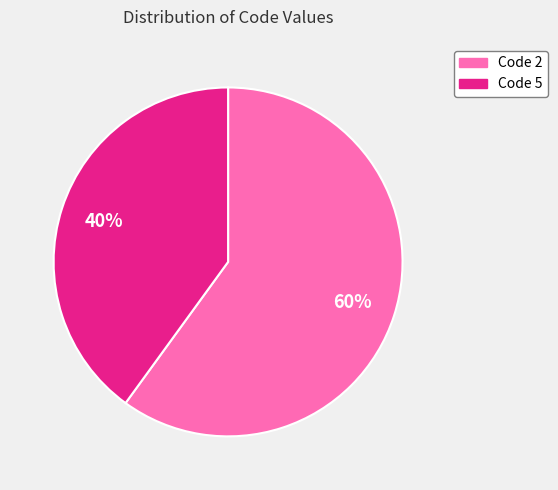

To the nearest percent, what percentage of the pie is Code 5?

40%